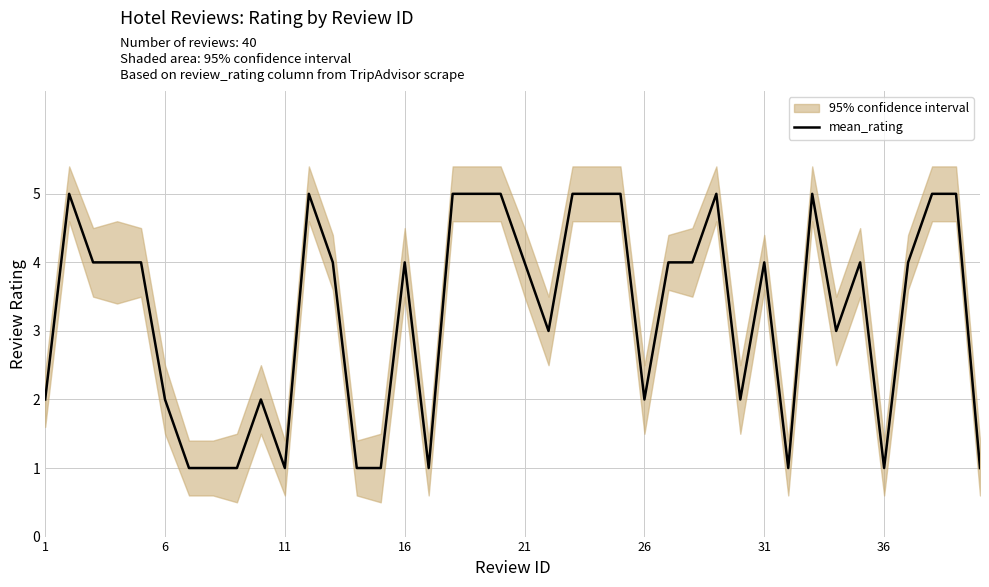

How many interior local valleys (lower than both neighbors) does the data have?

8